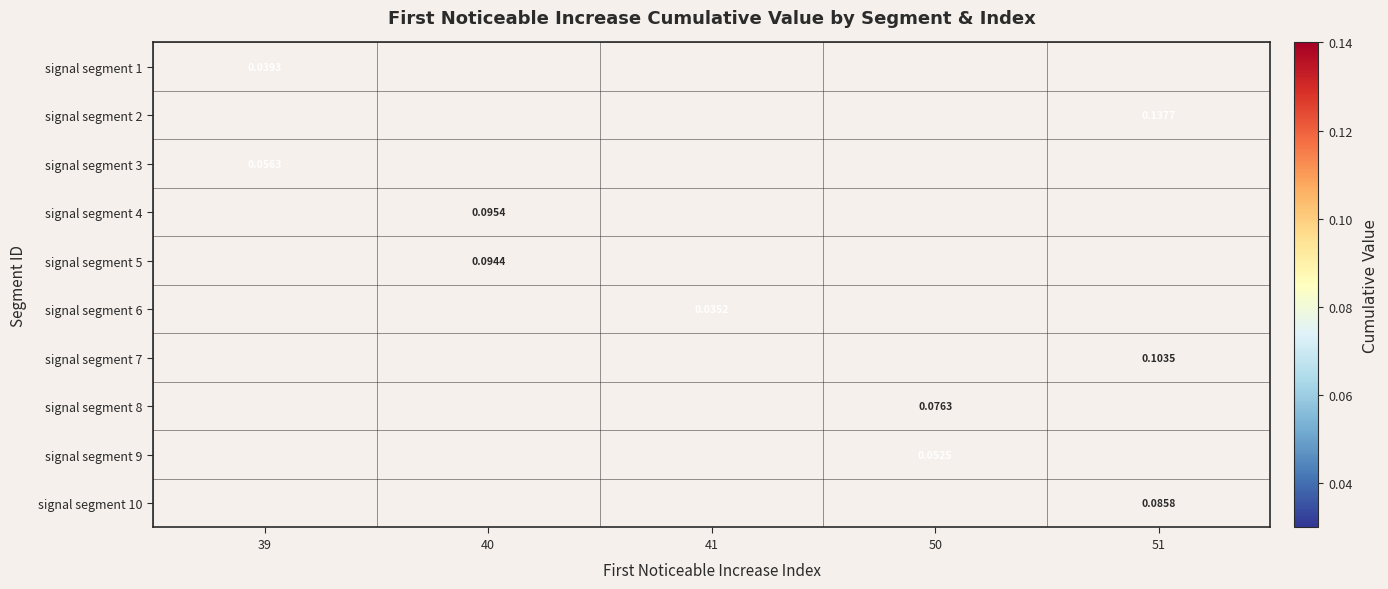

Is the value of signal segment 9 at 50 greater than the value of signal segment 8 at 50?

No